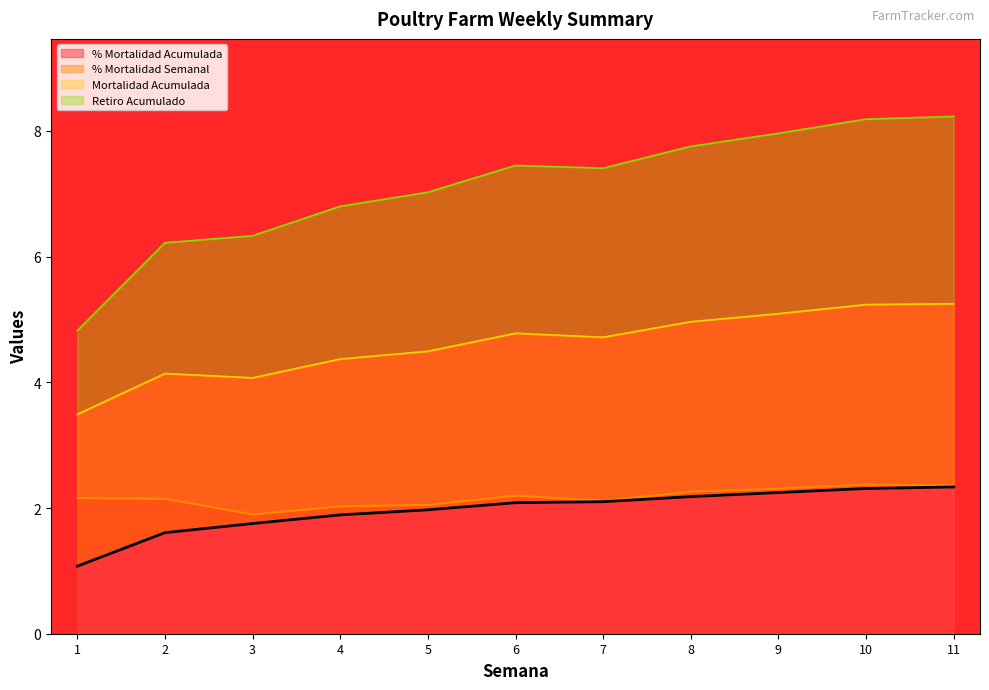

At which category does the chart reach its peak across all series?

11